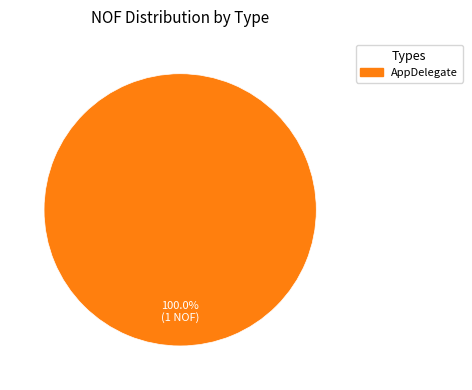

Does any single category account for the majority?

Yes